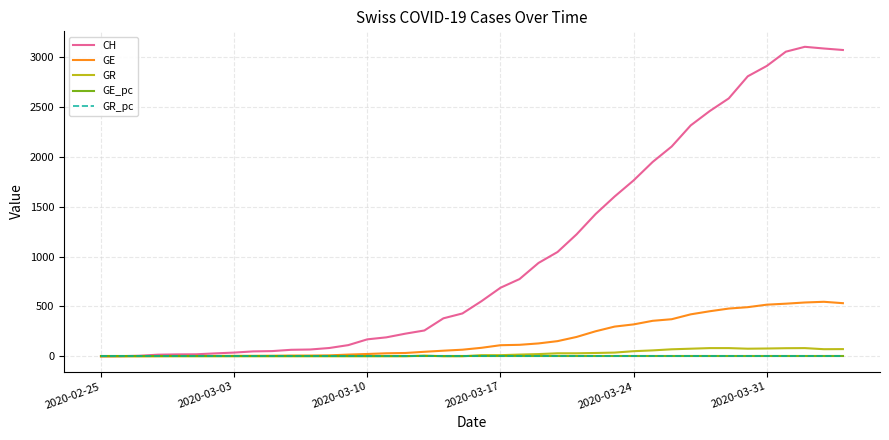

Which series has the largest range (max minus min)?

CH